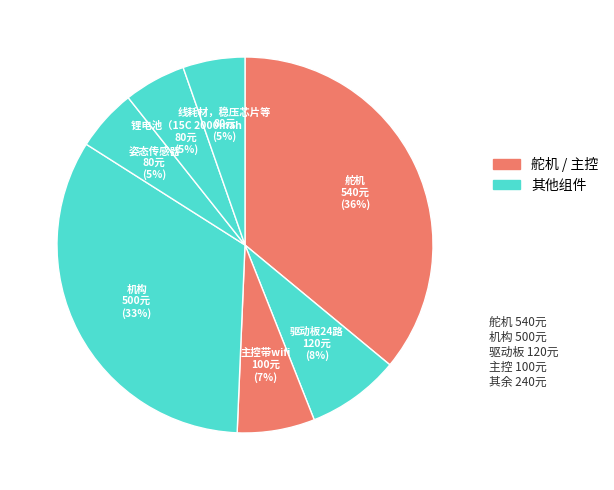

True or false: 锂电池（15C 2000mah accounts for 1% of the total.

False